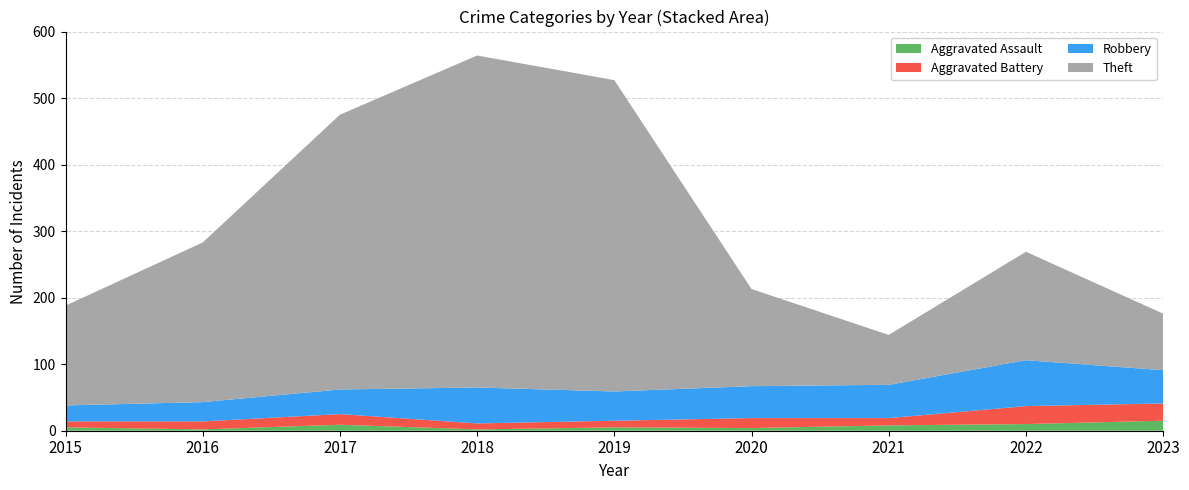

Reading right to left, what are all the values shown in this chart?

Aggravated Assault: 2023=15	2022=10	2021=8	2020=4	2019=5	2018=2	2017=9	2016=2	2015=5
Aggravated Battery: 2023=26	2022=27	2021=11	2020=15	2019=10	2018=9	2017=16	2016=12	2015=9
Robbery: 2023=50	2022=69	2021=50	2020=48	2019=44	2018=54	2017=37	2016=29	2015=24
Theft: 2023=85	2022=163	2021=75	2020=146	2019=468	2018=499	2017=413	2016=240	2015=150